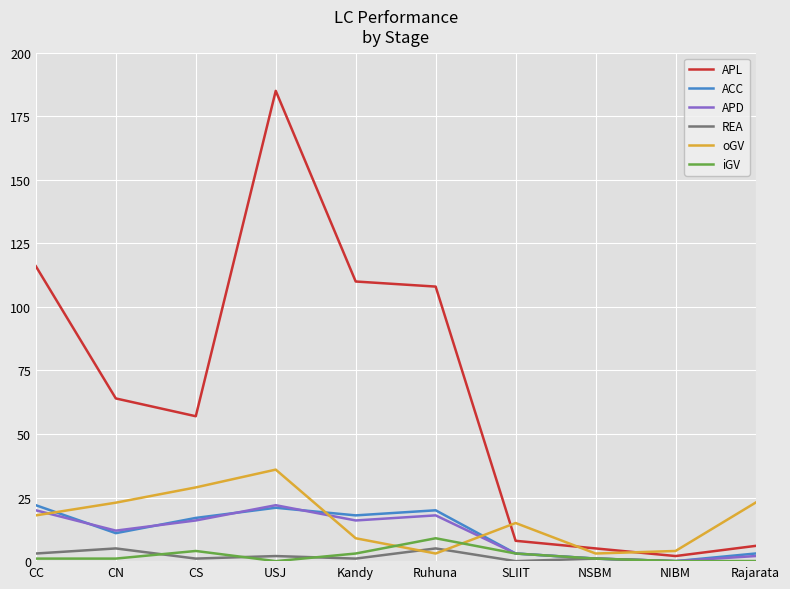

Between CC and USJ, which series saw the biggest shift?

APL